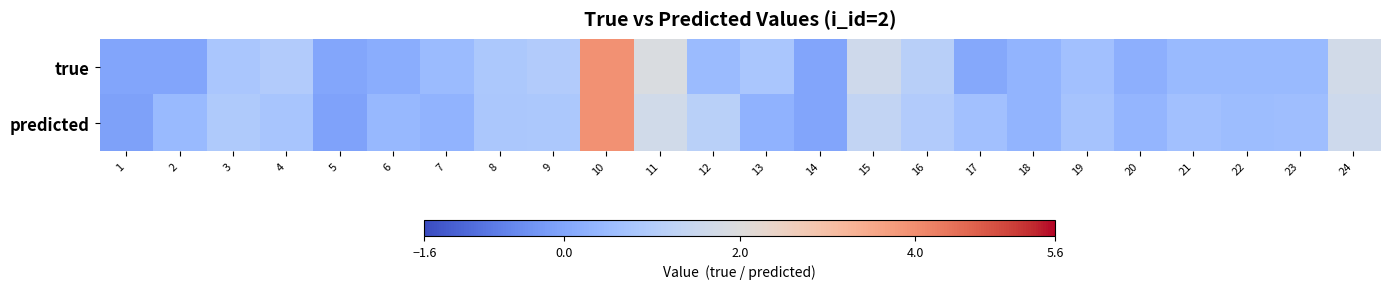

Reading right to left, extract all data points from this chart.

true: 24=1.7	23=0.5	22=0.5	21=0.5	20=0.2	19=0.6	18=0.3	17=0.0	16=1.1	15=1.6	14=0.0	13=0.8	12=0.5	11=1.9	10=3.9	9=1.0	8=0.9	7=0.5	6=0.2	5=0.0	4=1.0	3=0.8	2=0.0	1=0.0
predicted: 24=1.6	23=0.6	22=0.6	21=0.6	20=0.4	19=0.7	18=0.3	17=0.6	16=1.0	15=1.3	14=0.0	13=0.3	12=1.2	11=1.7	10=3.9	9=0.9	8=0.8	7=0.3	6=0.4	5=-0.1	4=0.8	3=0.9	2=0.5	1=-0.1